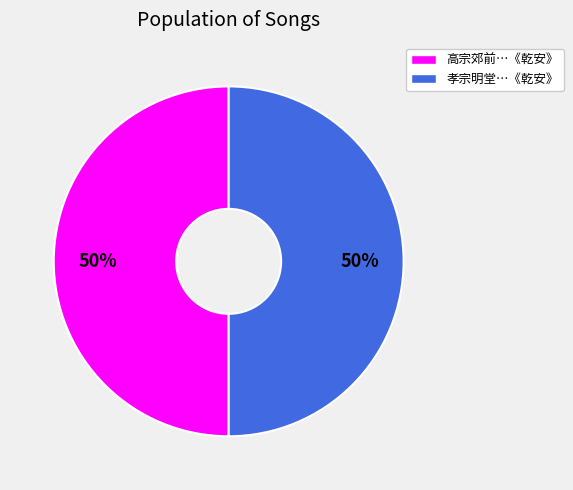

How many slices are in this pie chart?

2